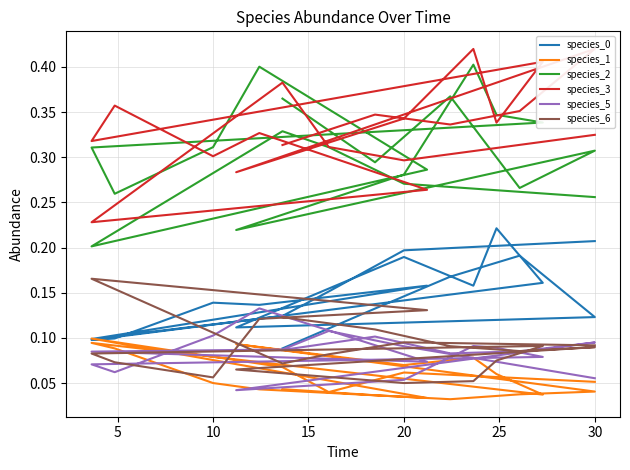

List the series in order of their peak value, highest first.

species_3, species_2, species_0, species_6, species_5, species_1